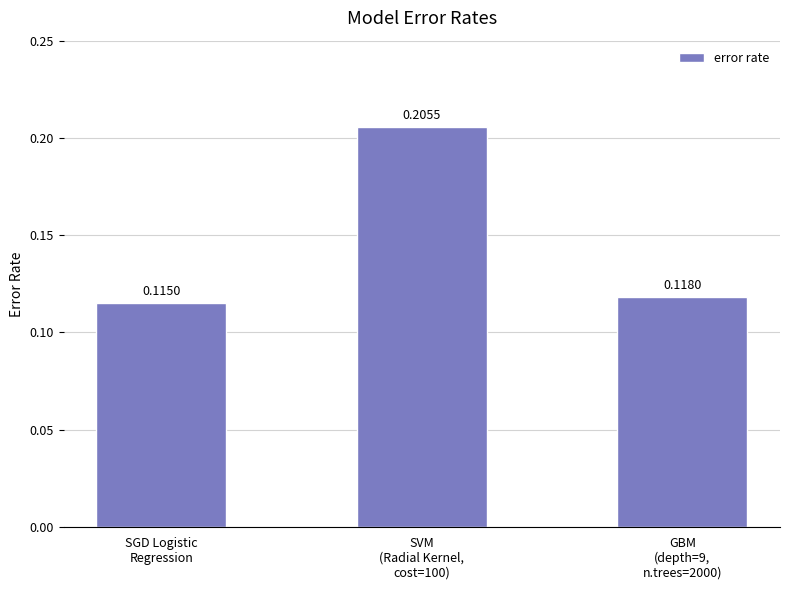

What is the sum of all values?

0.4